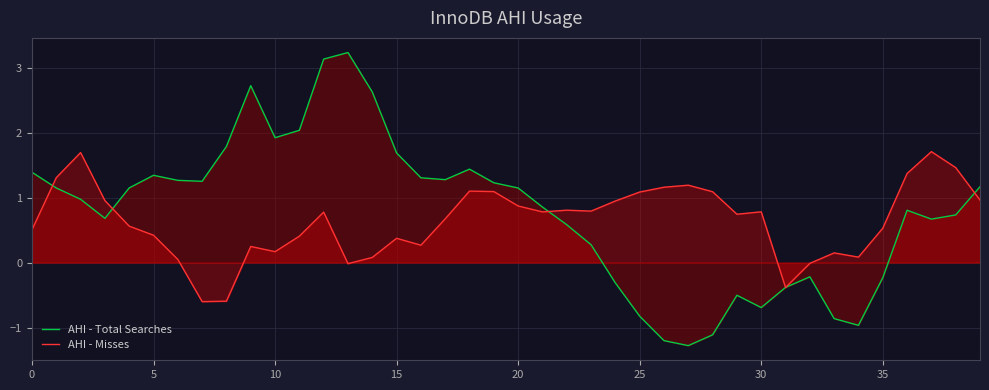

What is the value of the AHI - Total Searches point at the 28th from the left?

-1.3